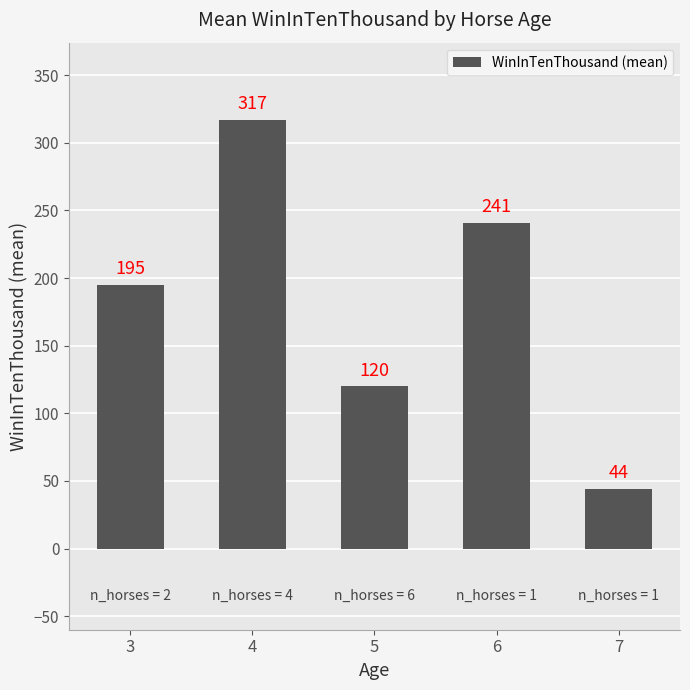

Which has a higher value, 4 or 5?

4